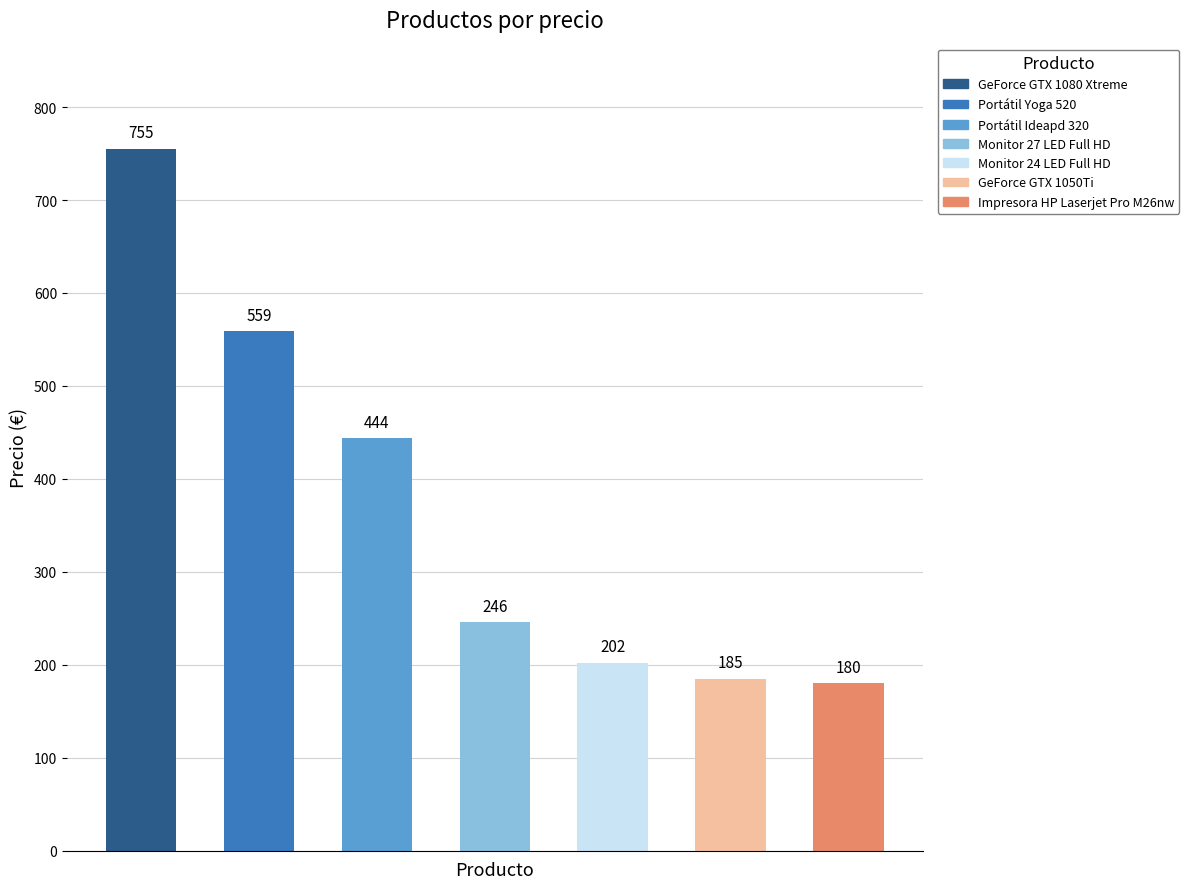

List the labels in order of value, largest first.

GeForce GTX 1080 Xtreme, Portátil Yoga 520, Portátil Ideapd 320, Monitor 27 LED Full HD, Monitor 24 LED Full HD, GeForce GTX 1050Ti, Impresora HP Laserjet Pro M26nw